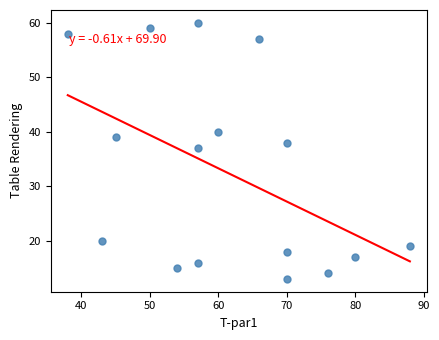

What is the range of X values (max minus min)?

50